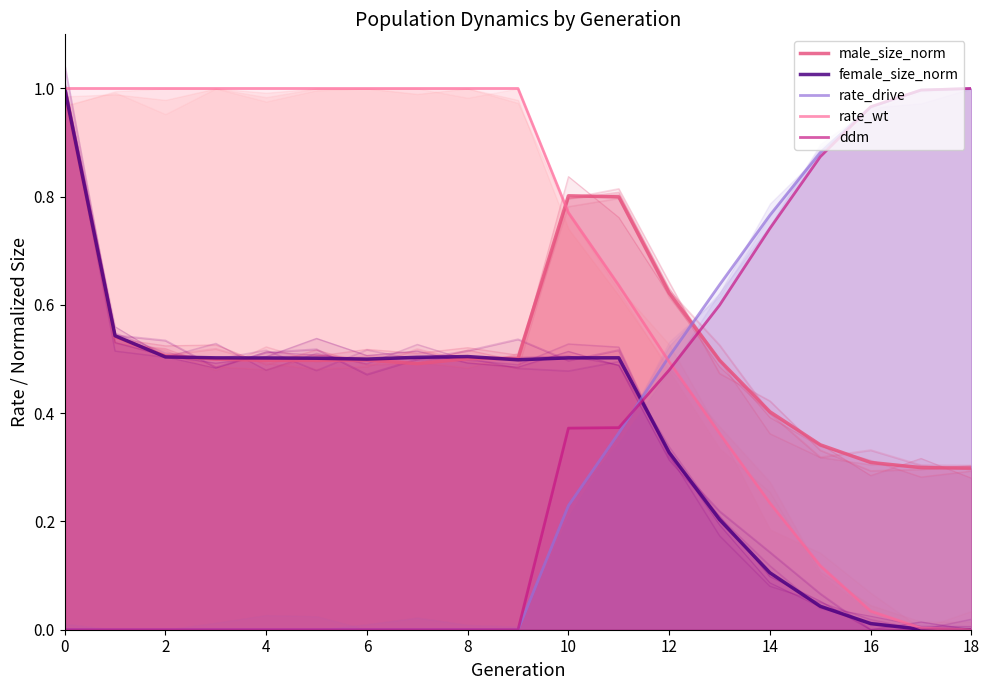

What is the difference between the maximum and second lowest values in the male_size_norm series?

0.7